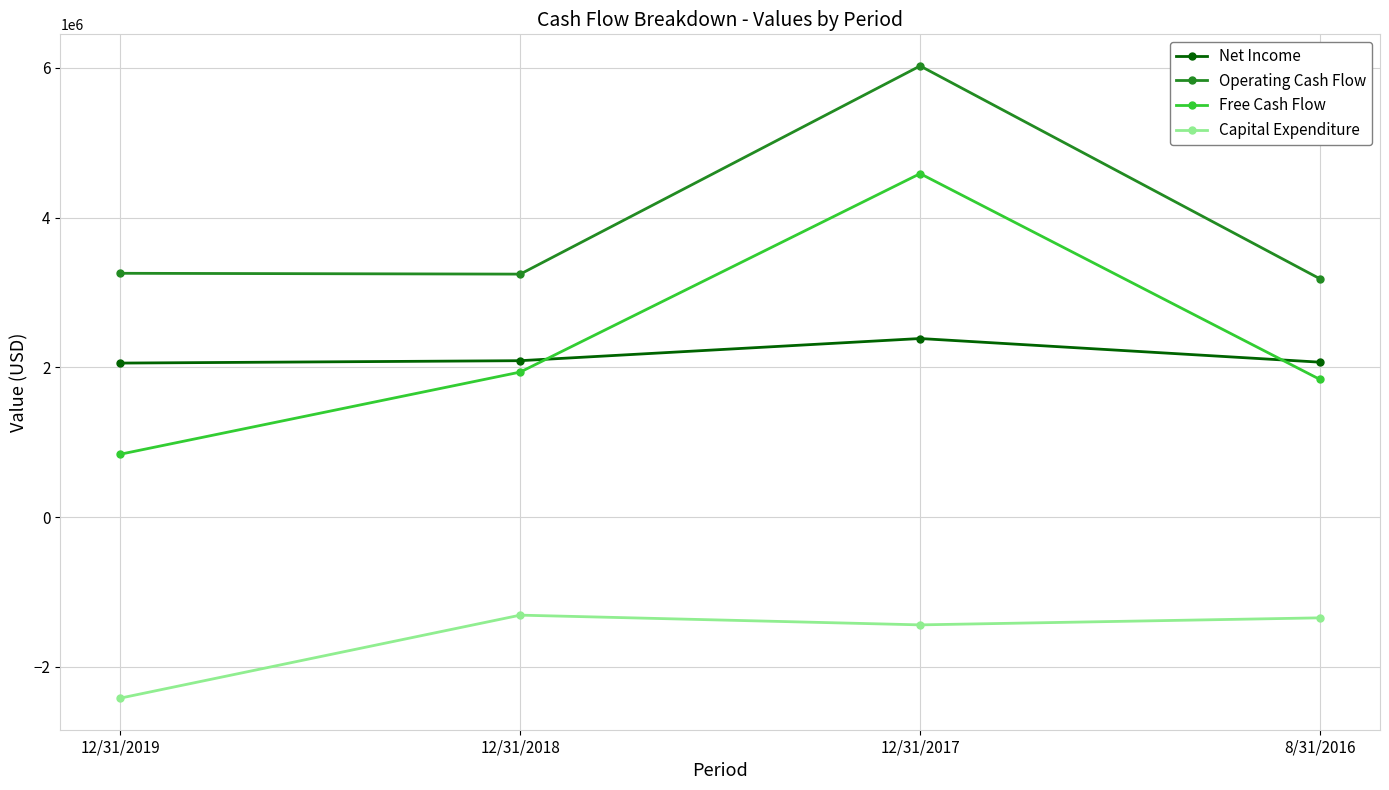

True or false: Capital Expenditure and Operating Cash Flow intersect in this chart.

False